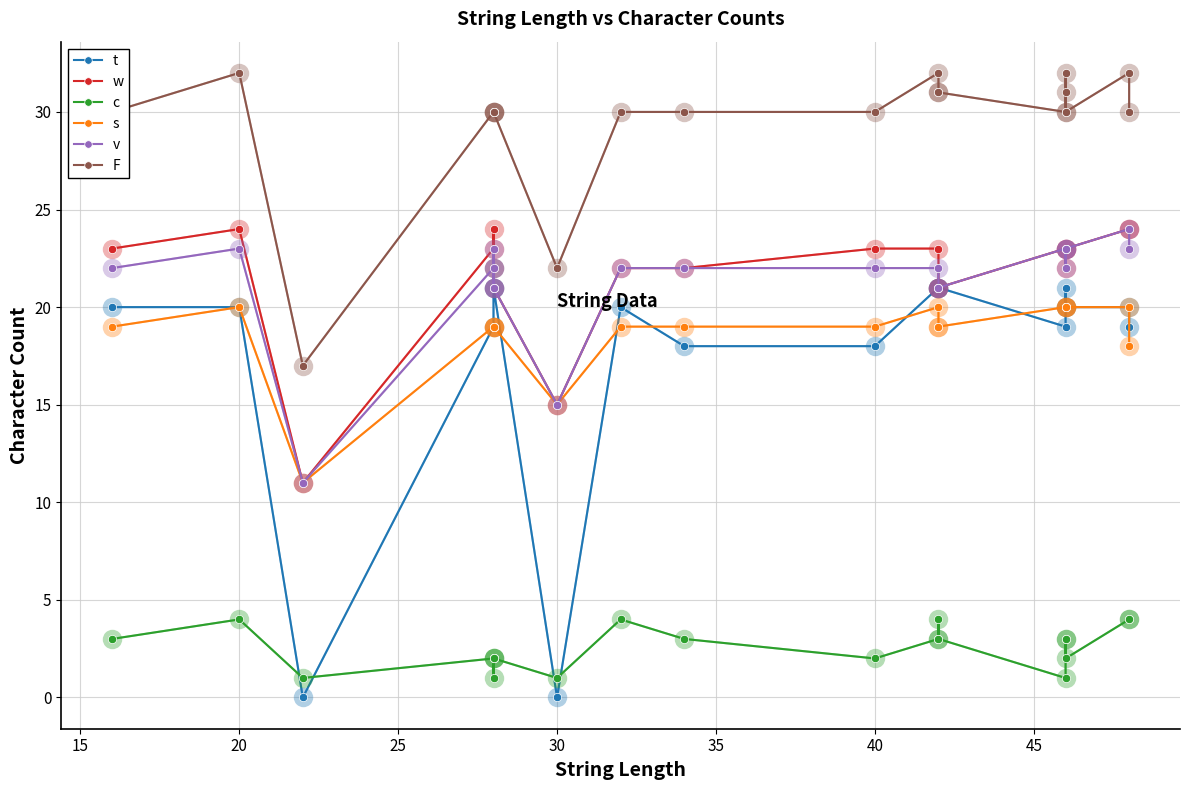

What value does the s series have at 35?

19